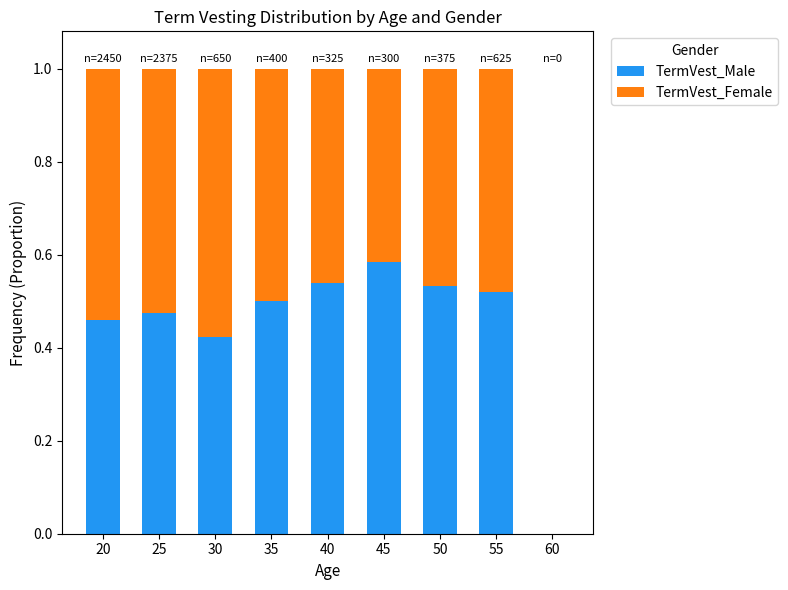

The value of TermVest_Male at 55 is 0.7. True or false?

False